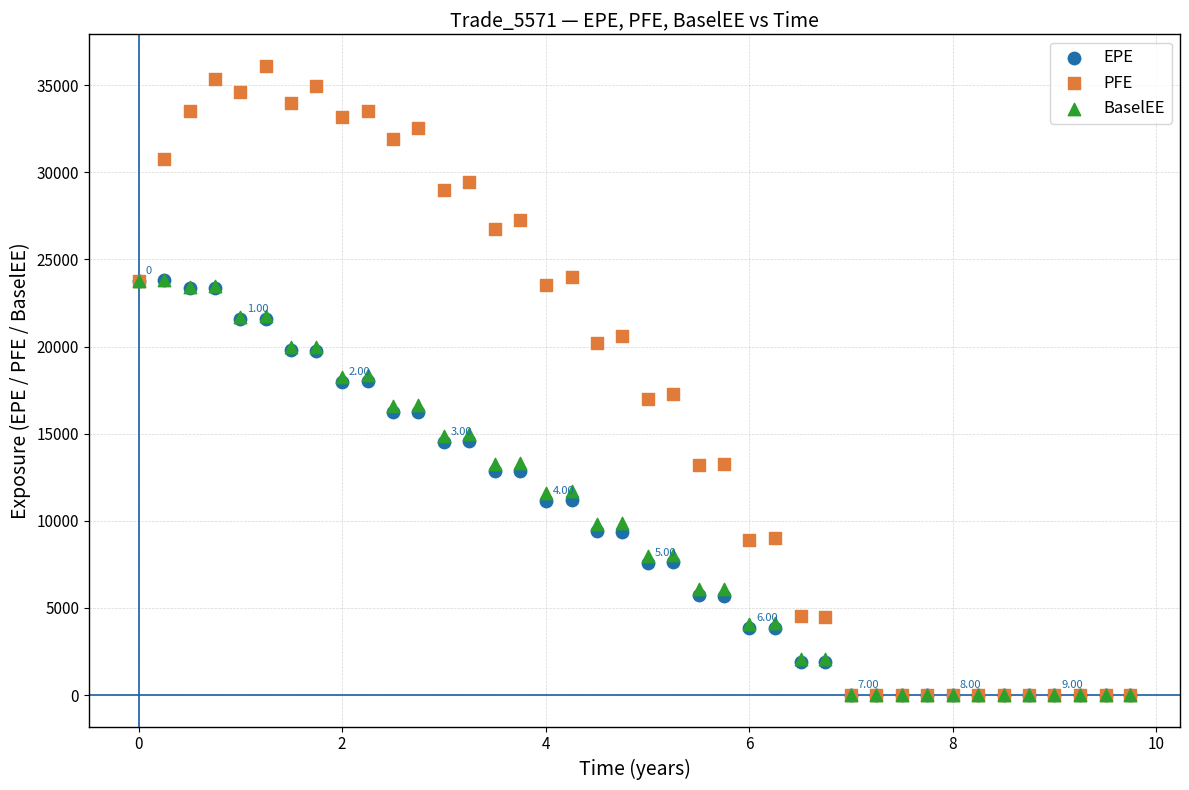

What are all the series names shown in the legend?

EPE, PFE, BaselEE